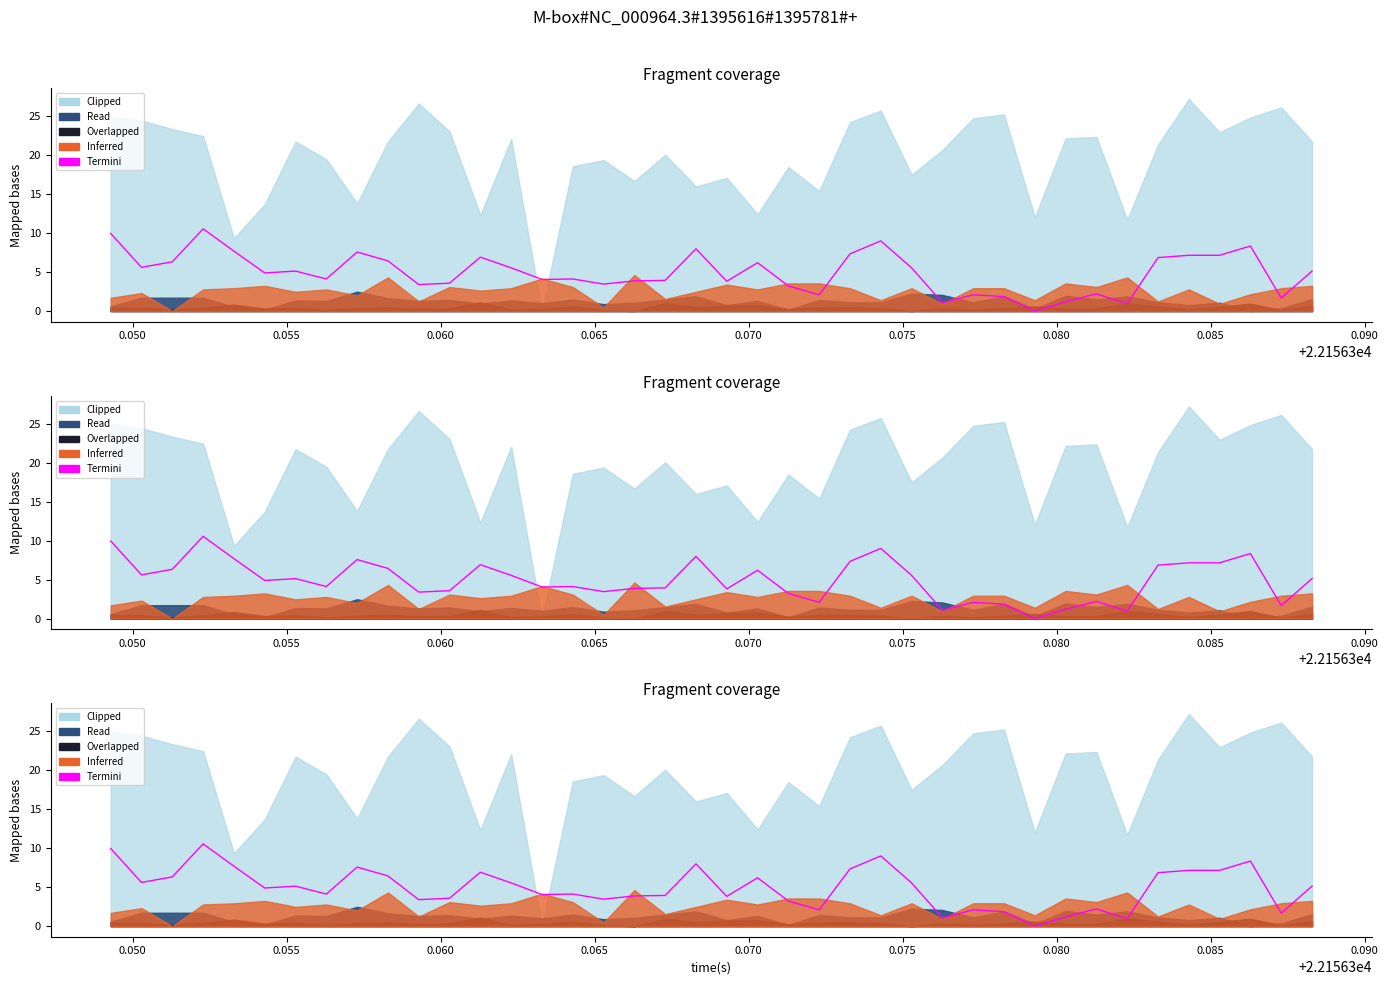

How many points are higher than both their immediate neighbors (excluding endpoints)?

11